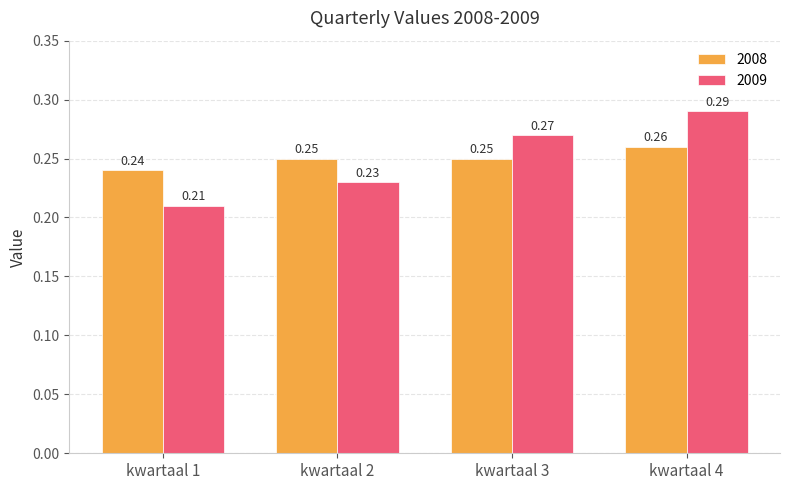

What is the sum of all 2008 values?

1.0